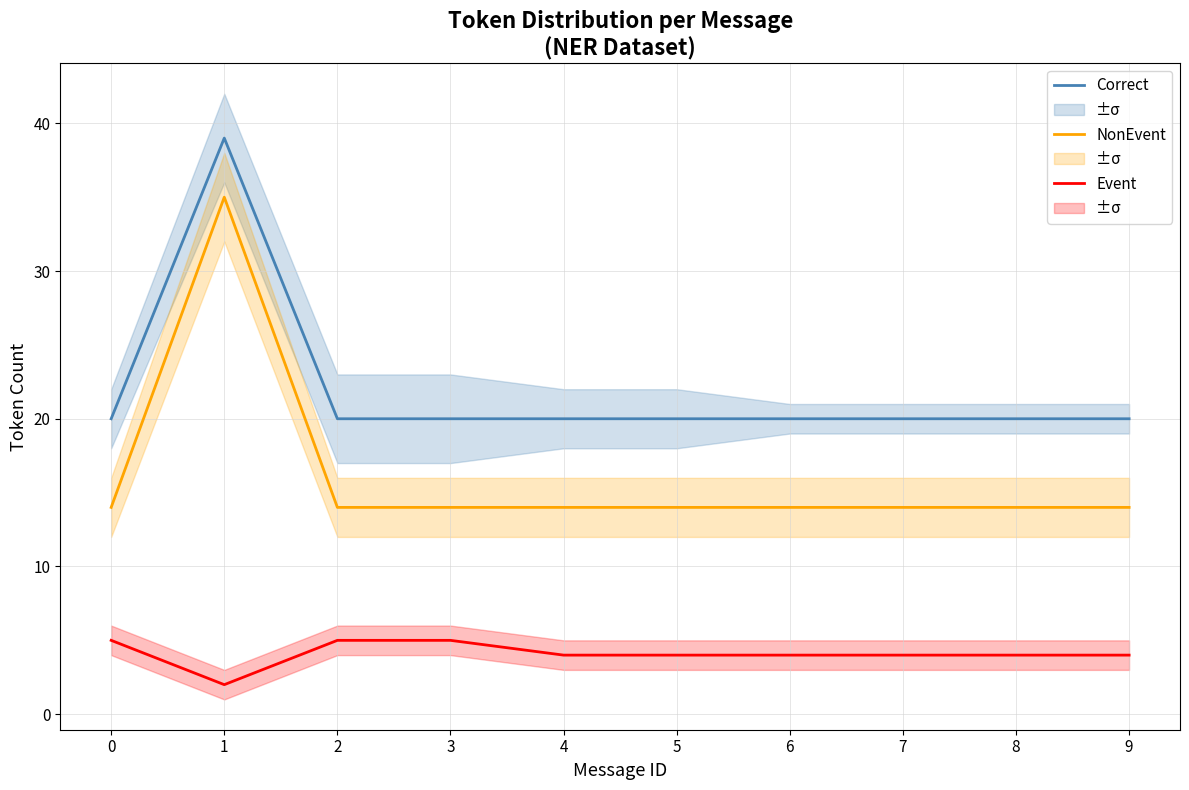

True or false: NonEvent has more than 0 points higher than both neighbors.

True